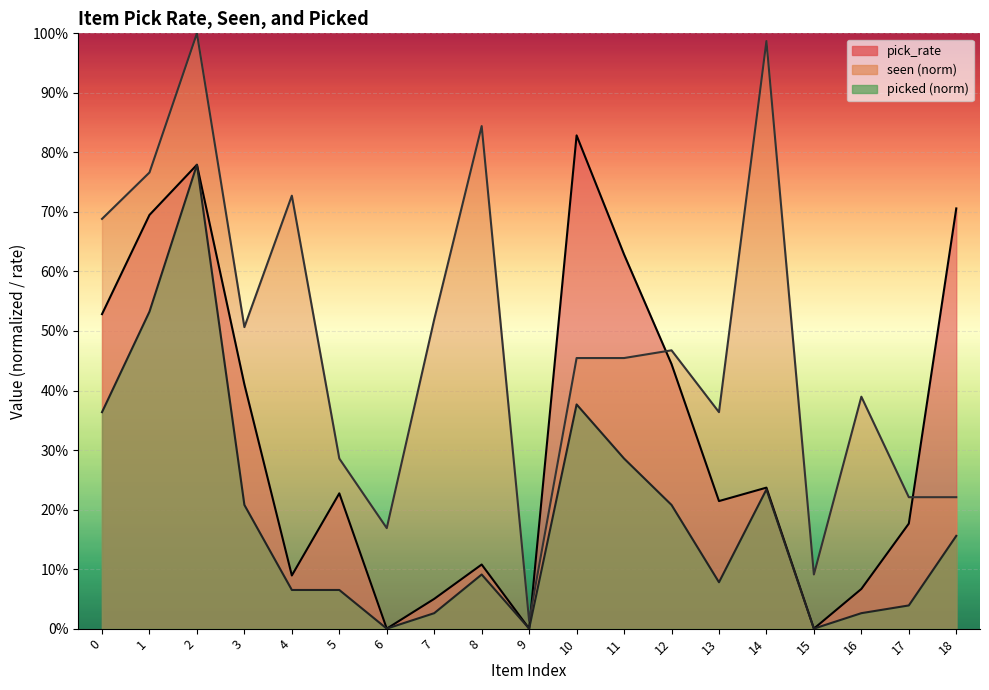

List the series in order of their peak value, highest first.

seen, pick_rate, picked